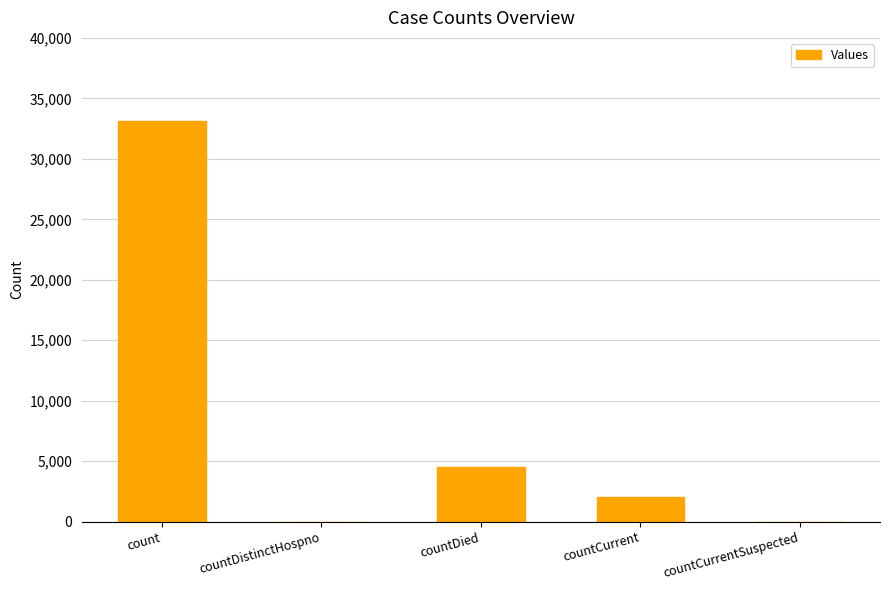

What is the greatest value displayed?

33113